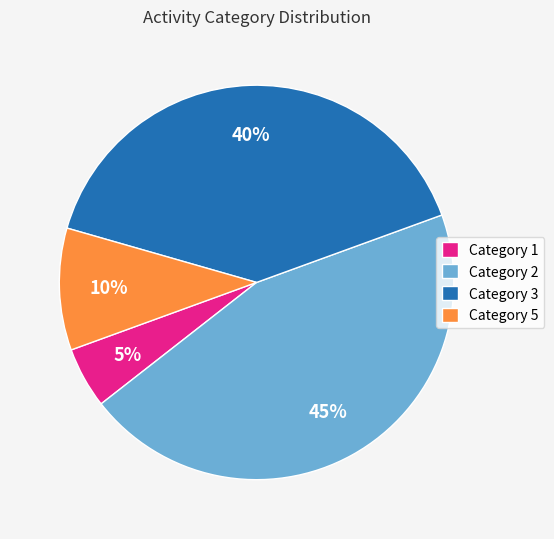

Count the number of slices in the pie.

4